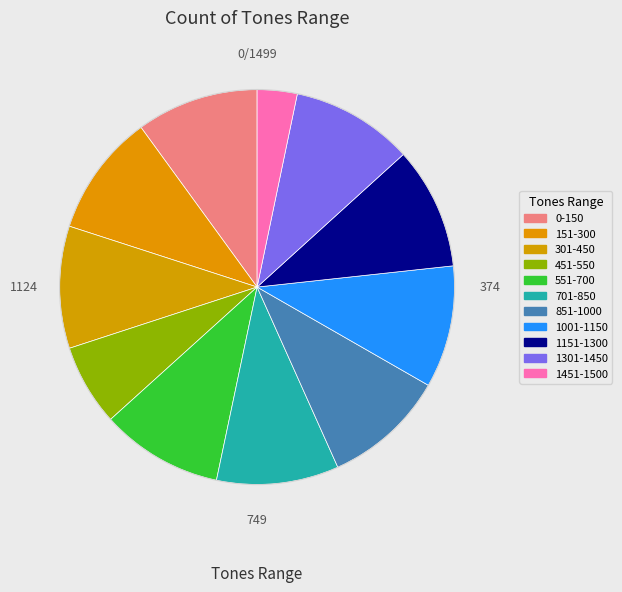

Is it true that 1001-1150 is 1% of the pie?

False